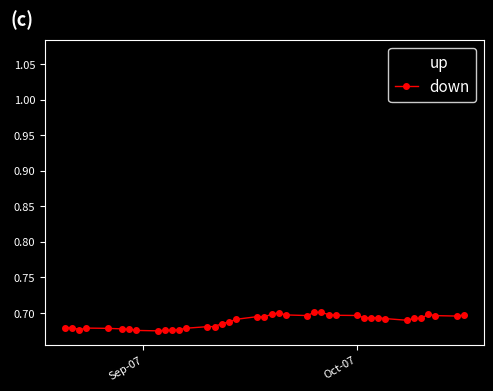

Rank the series by their average value, from highest to lowest.

up, down